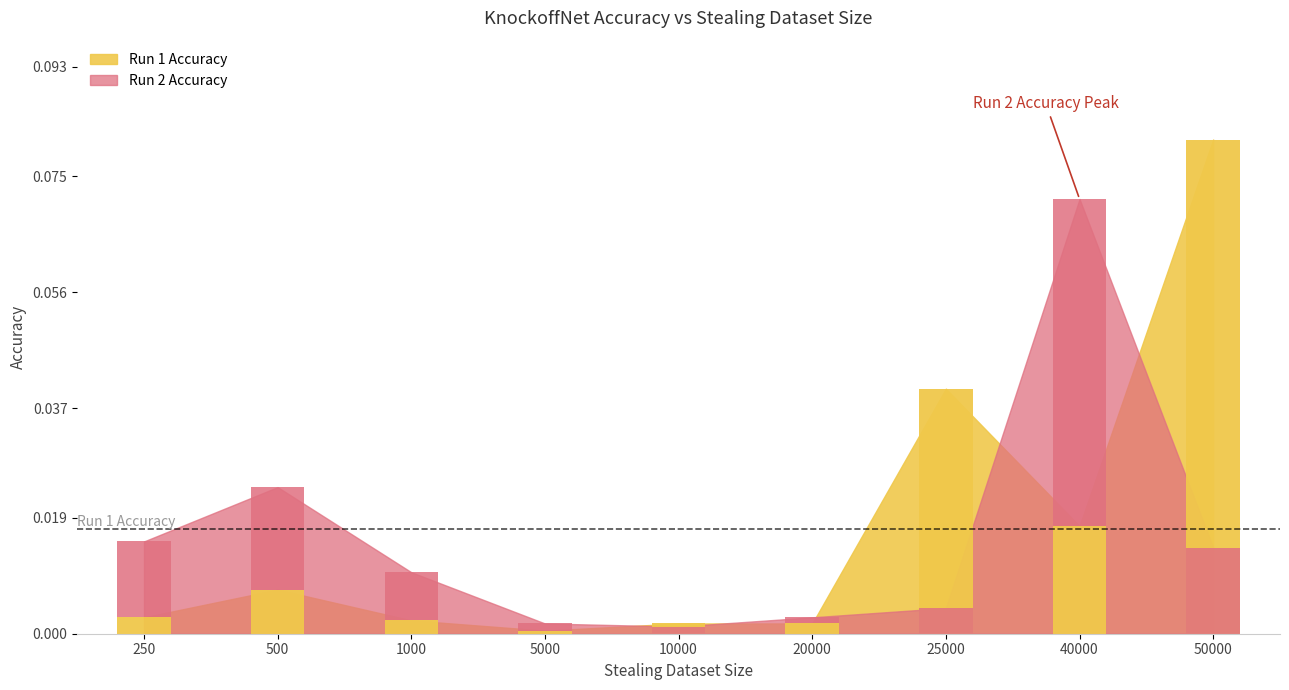

How many bars are there in each group?

2